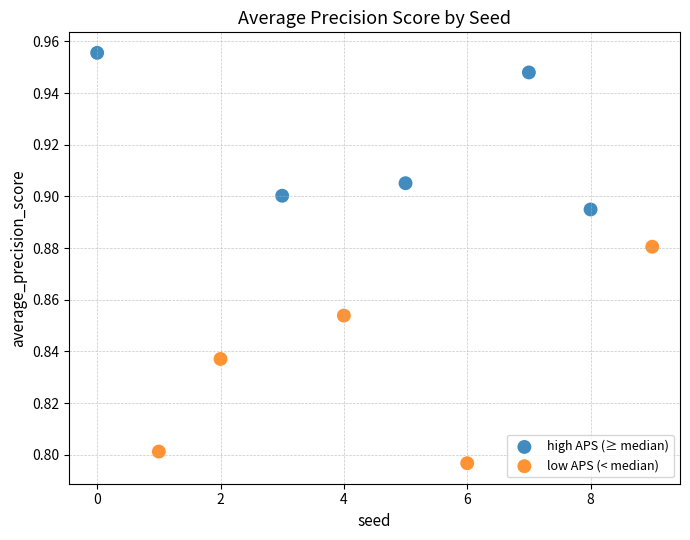

Which series contains the lowest Y value?

low APS (< median)